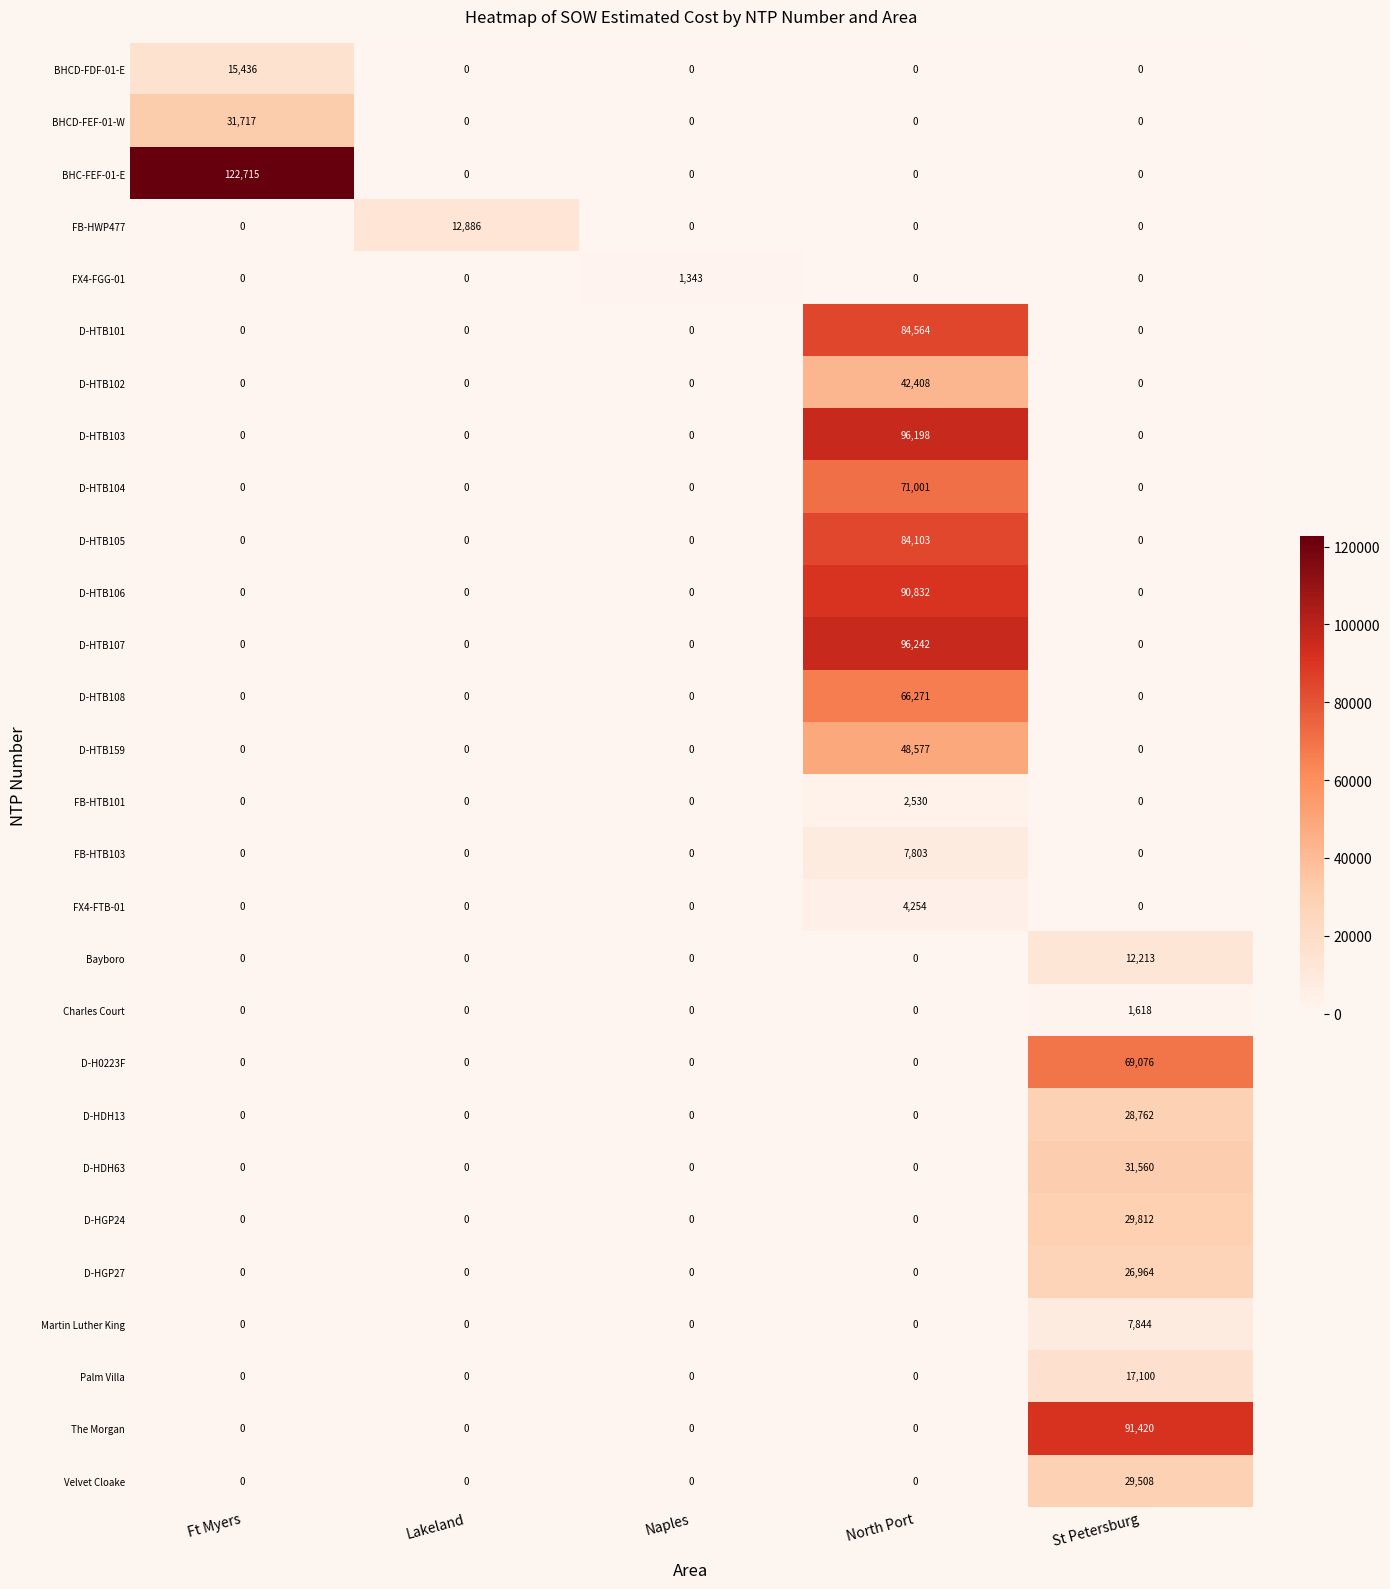

How many data points in BHC-FEF-01-E are above 0?

1